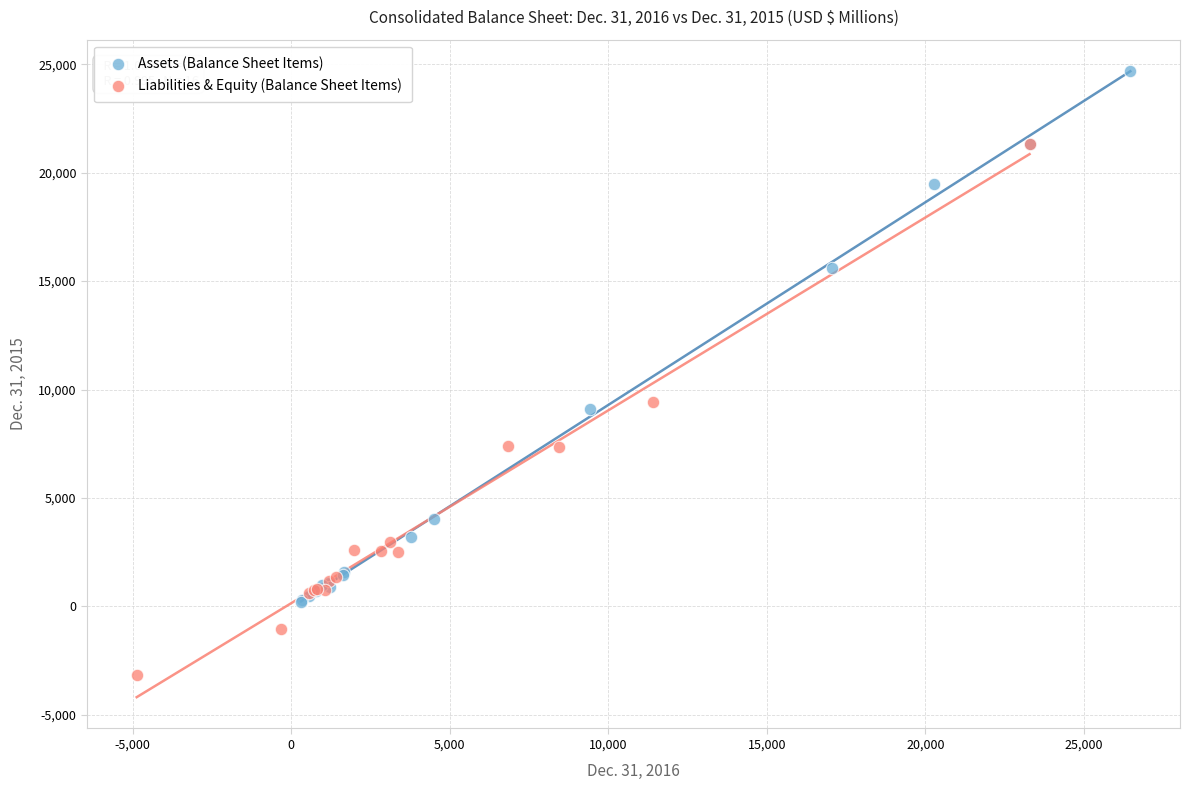

Which series contains the highest Y value?

Assets (Balance Sheet Items)